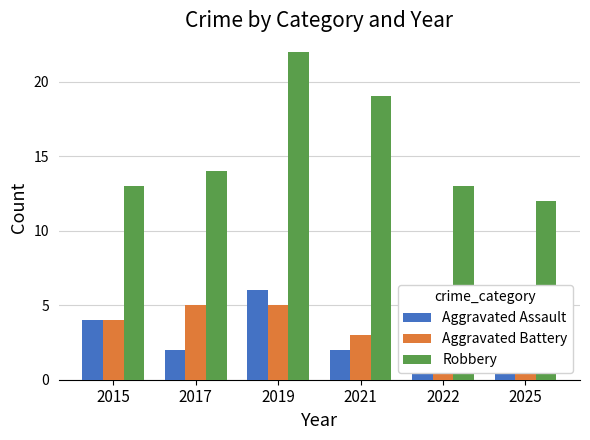

Is the value of Robbery at 2017 greater than the value of Aggravated Battery at 2021?

Yes